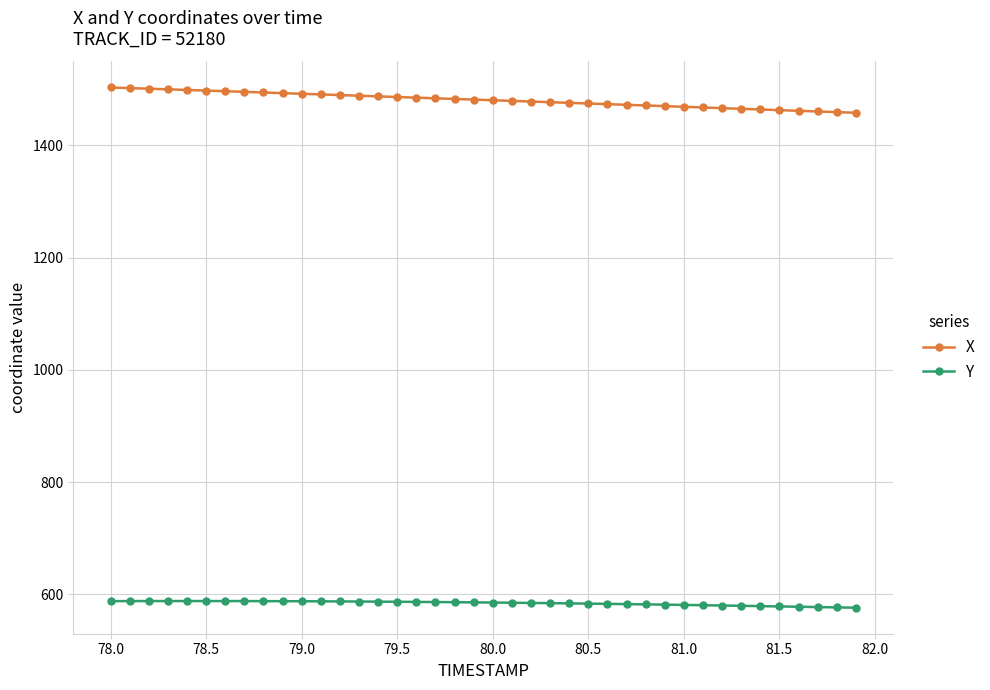

True or false: X and Y cross at least once.

False